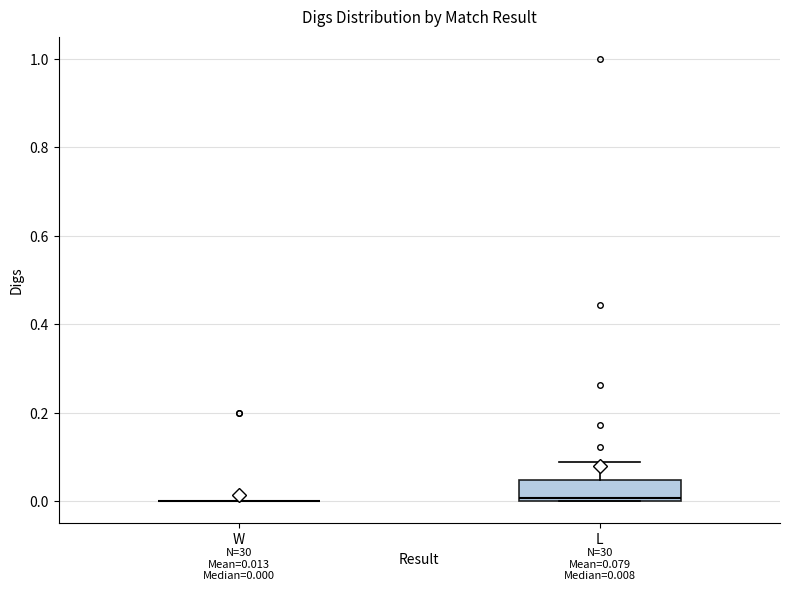

Which box is the tallest, from its lower edge to its upper edge?

L